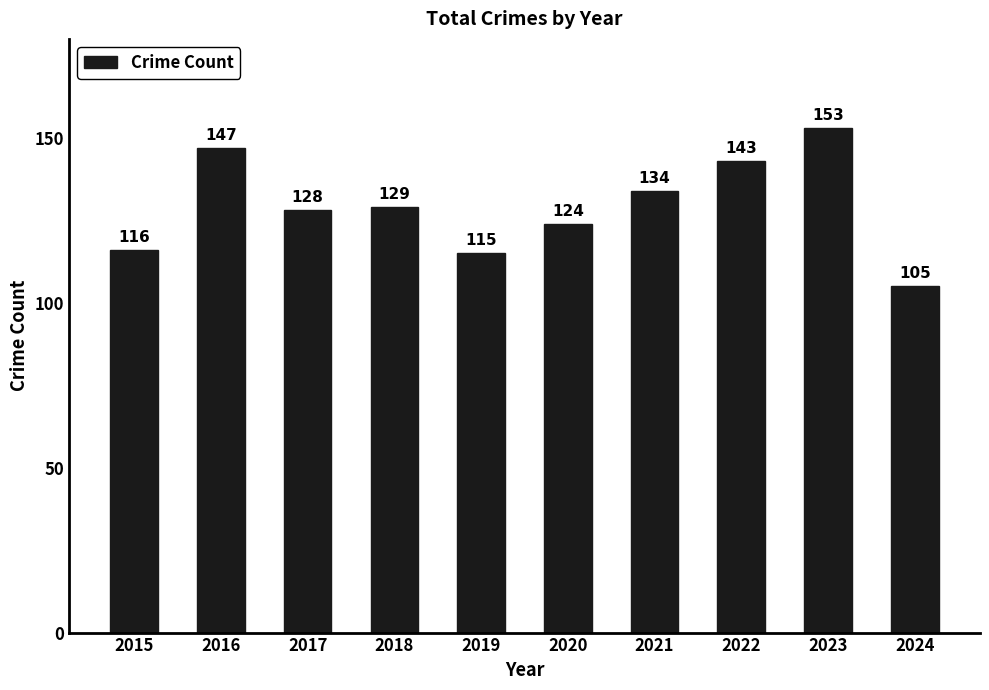

Reading left to right, list all the values displayed in this chart.

2015=116	2016=147	2017=128	2018=129	2019=115	2020=124	2021=134	2022=143	2023=153	2024=105